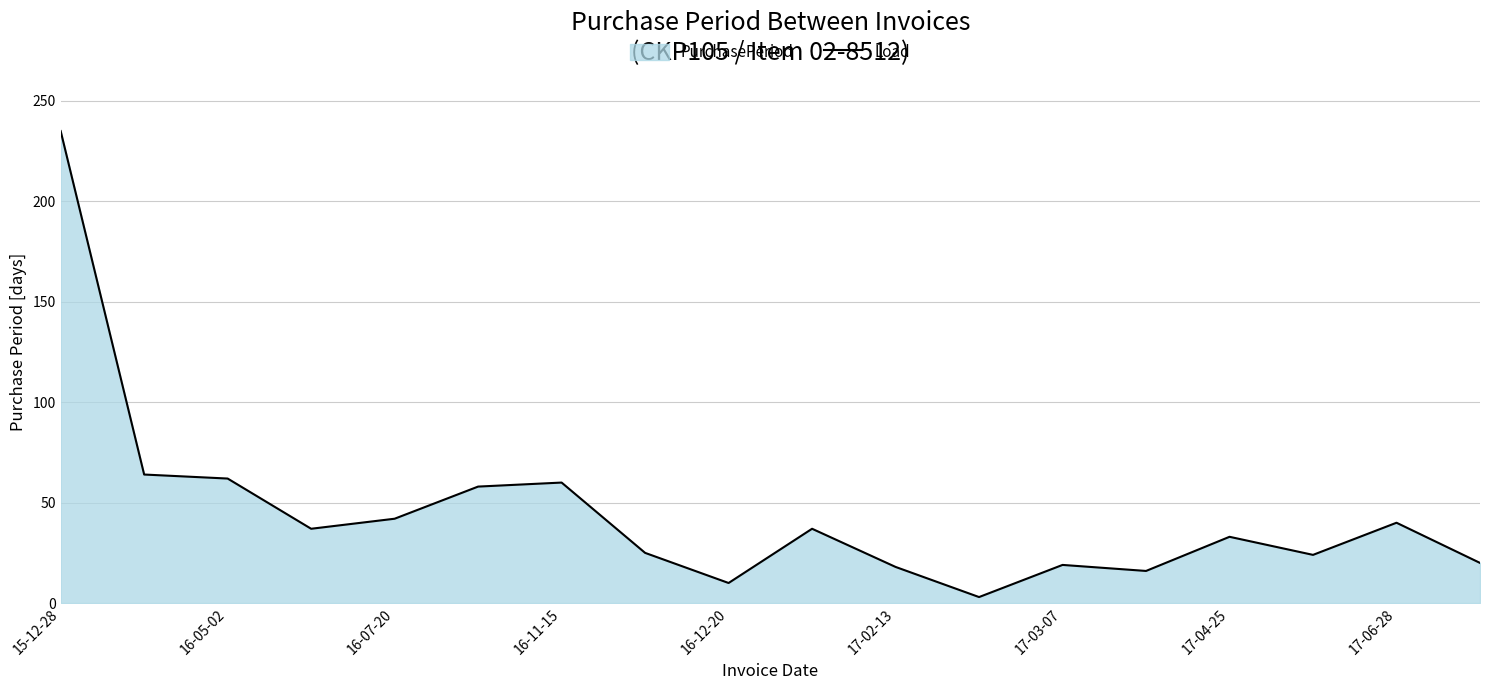

True or false: the data shows 60 at 16-11-15.

True